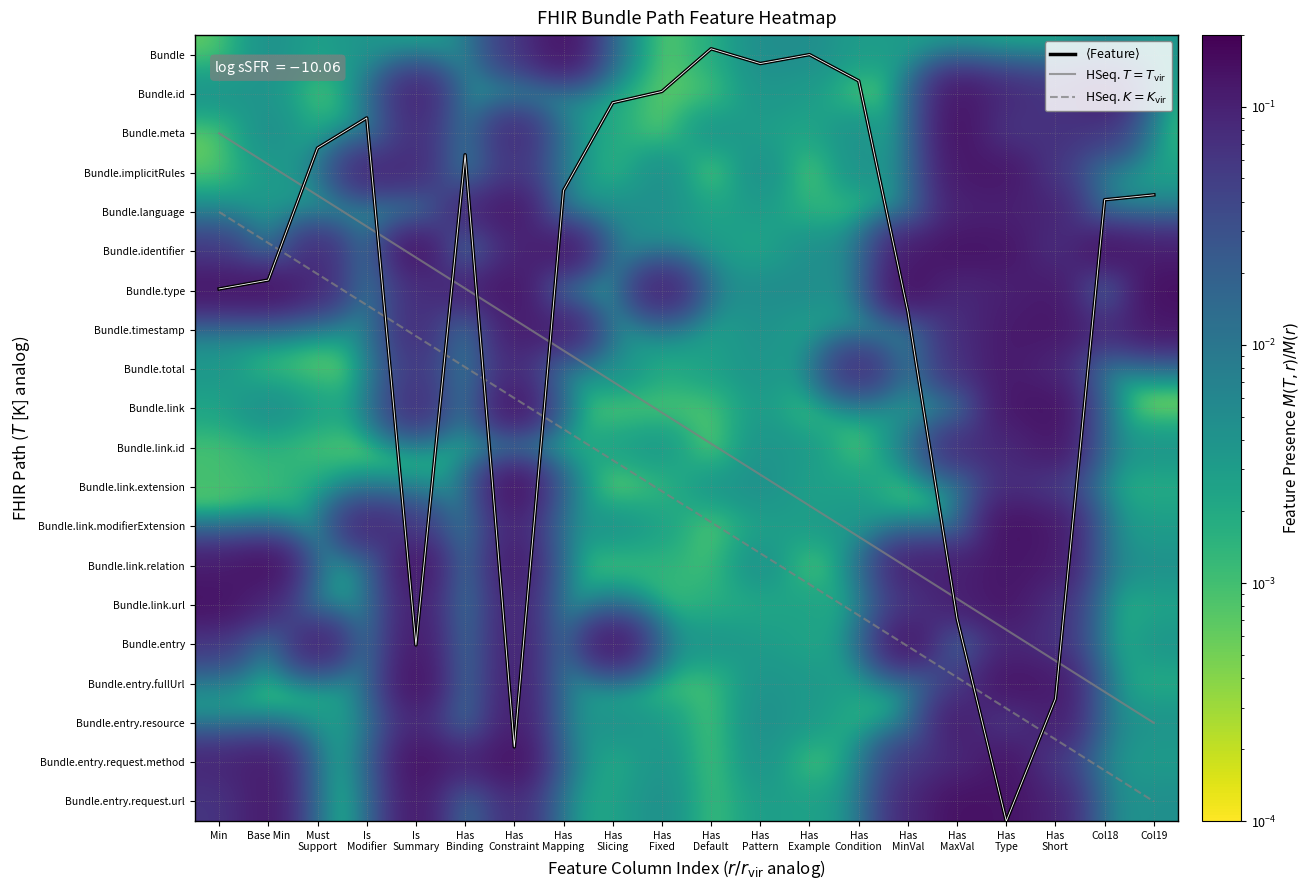

Which has a higher value, Col19 or Has
Fixed?

Col19